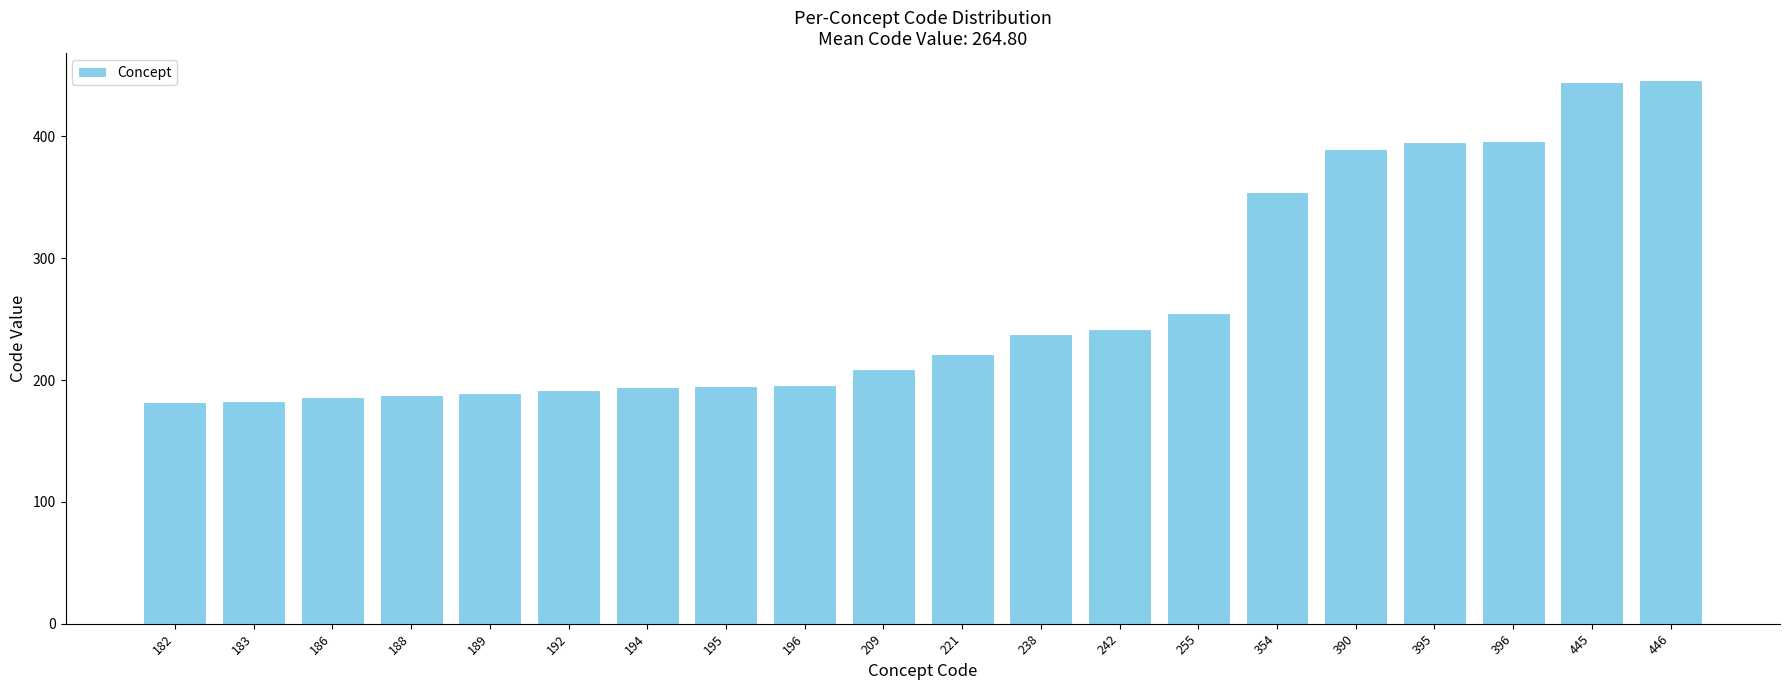

What is the change in value from 188 to 196?

+8